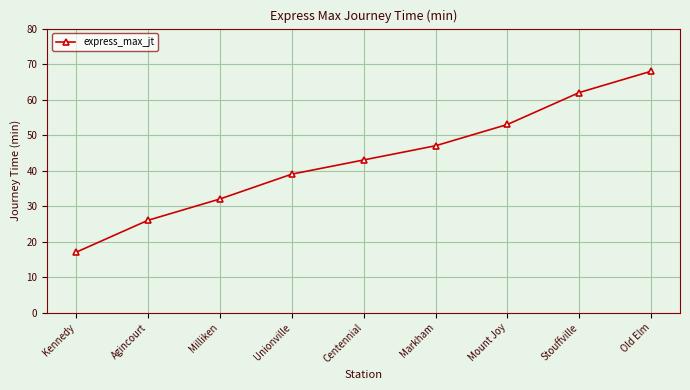

Reading right to left, extract all data points from this chart.

Old Elm=68	Stouffville=62	Mount Joy=53	Markham=47	Centennial=43	Unionville=39	Milliken=32	Agincourt=26	Kennedy=17